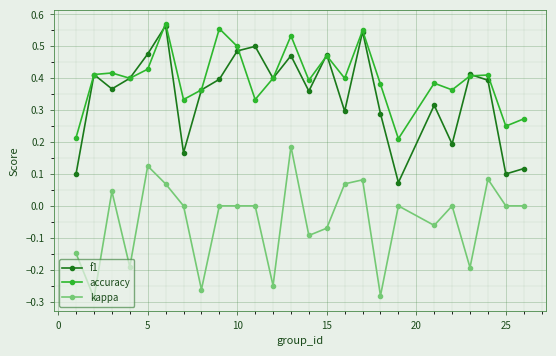

True or false: f1 and kappa cross at least once.

False